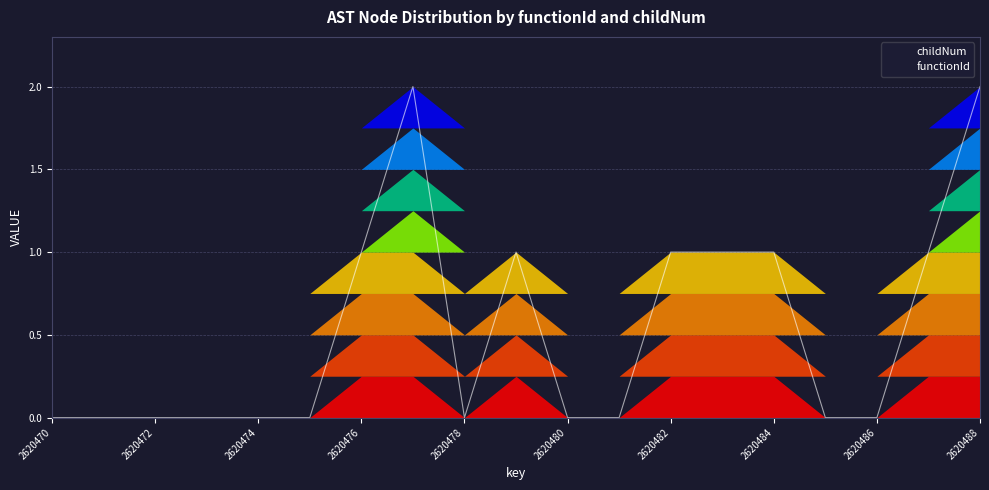

Is it true that the value at 2620485 is 0?

True